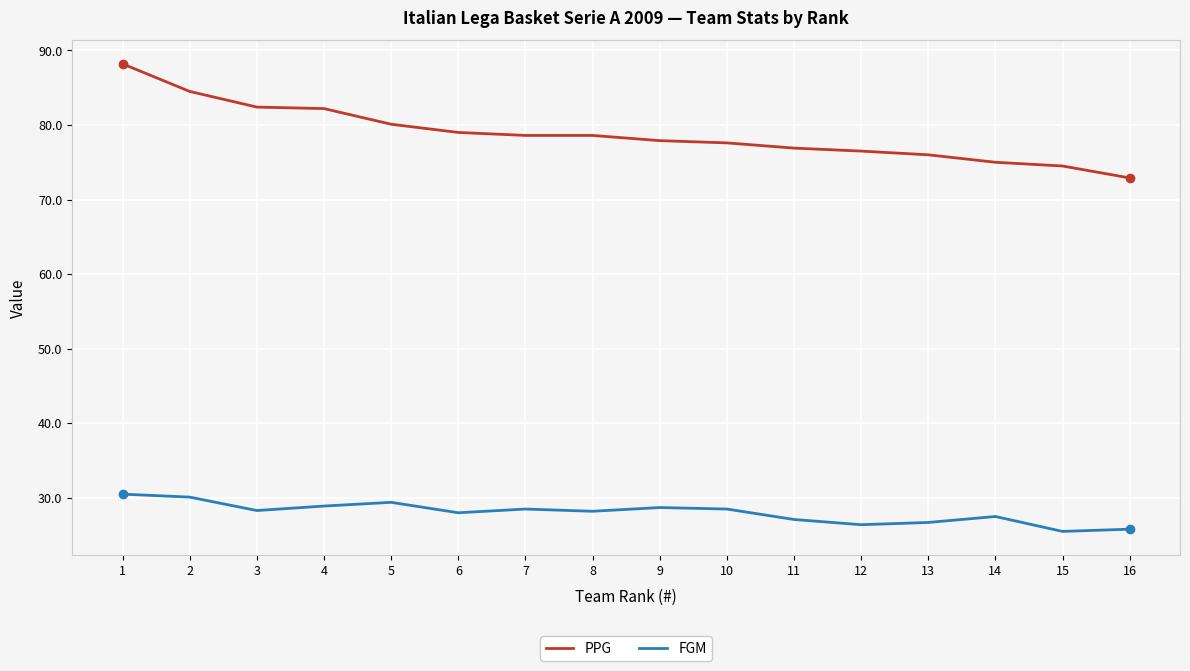

What is the difference between the highest and lowest values at 14?

47.5